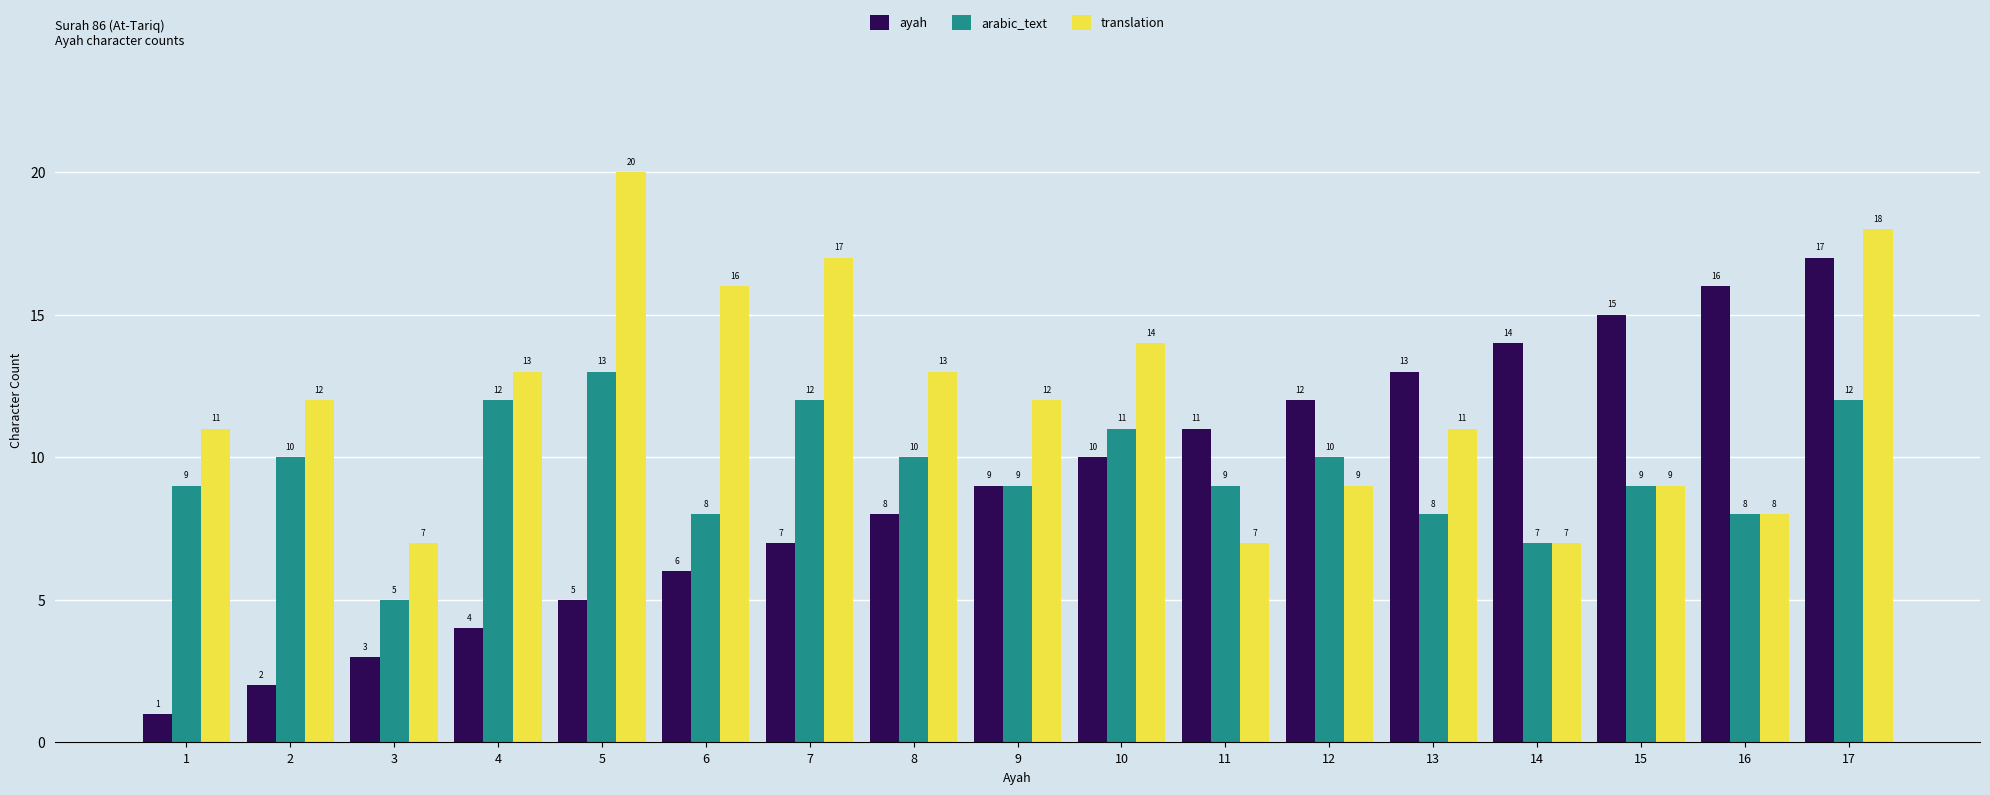

How many bars are there in each group?

3